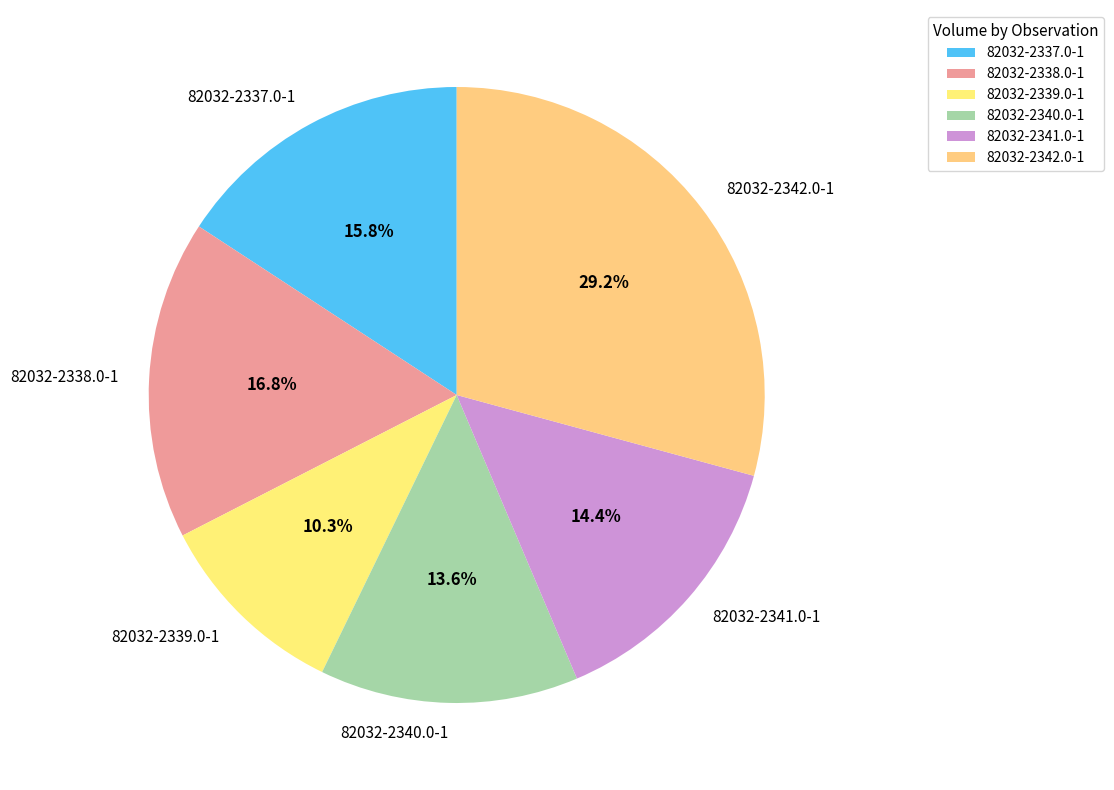

Is there a majority slice in this chart?

No